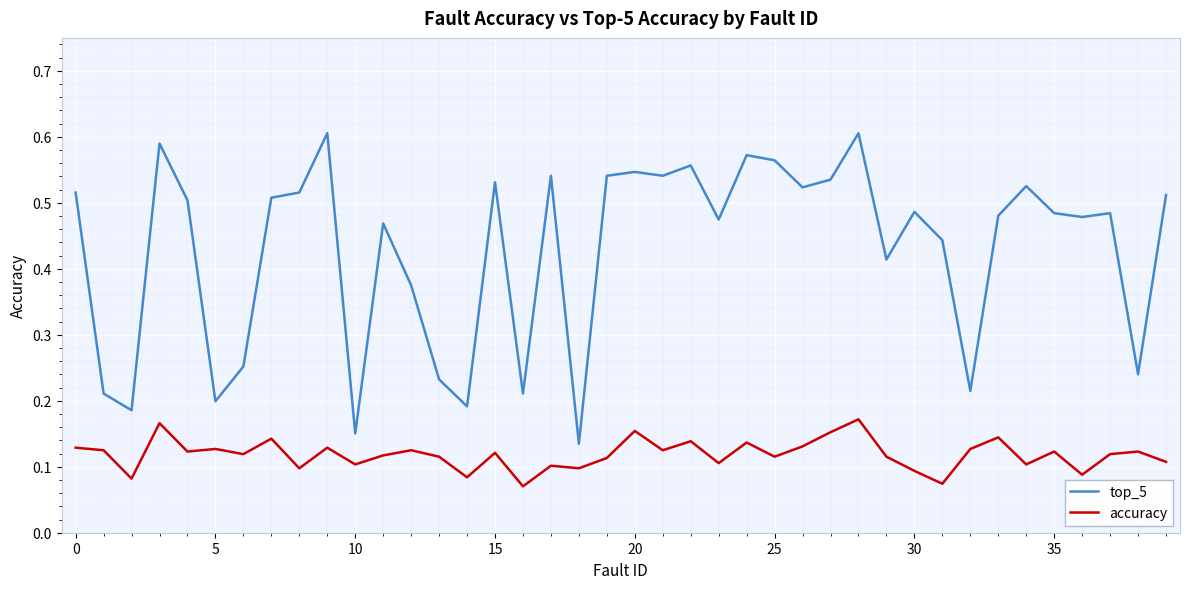

Which series has the widest spread of values?

top_5